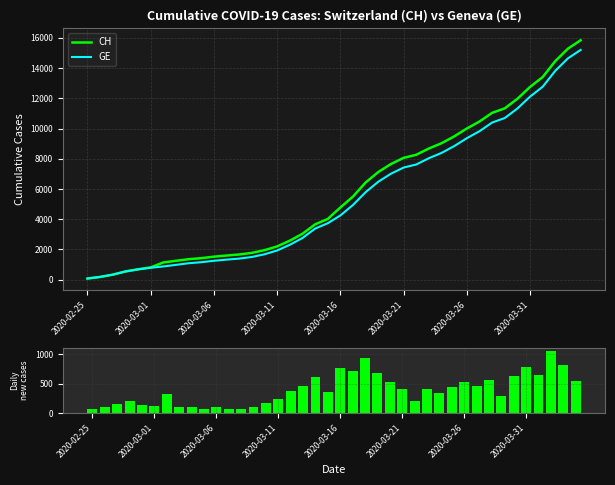

The Daily new (CH) series shows 179 at 17. True or false?

False